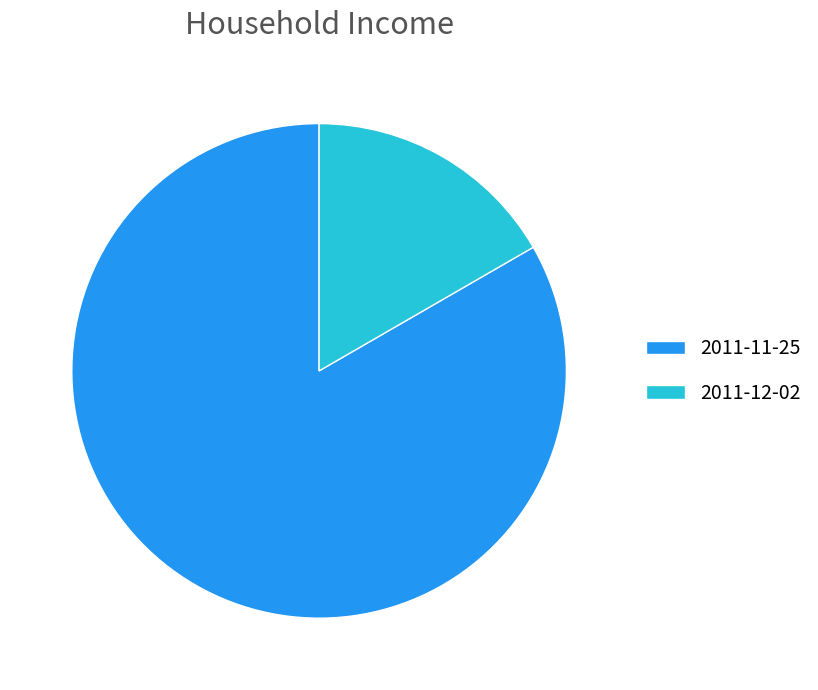

What is the largest slice in the pie chart?

2011-11-25